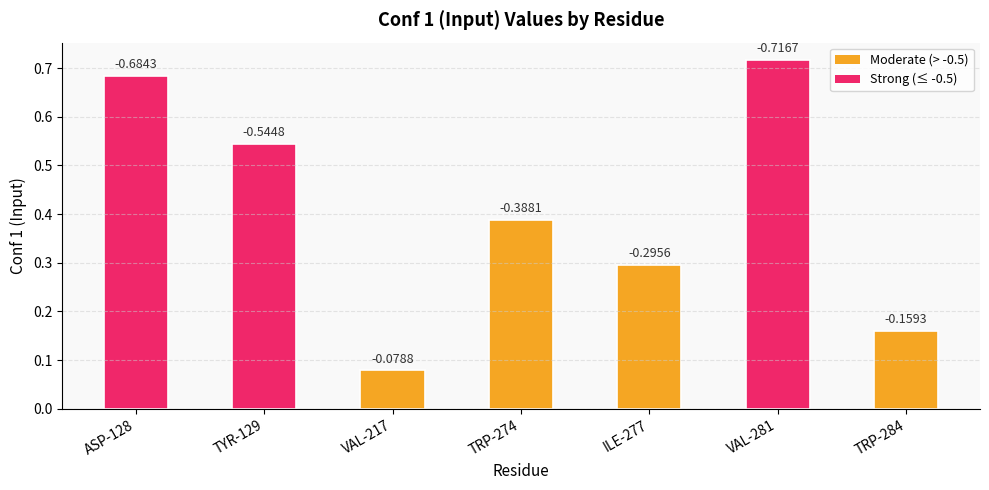

The chart shows a value of 0.7 at VAL-281. True or false?

True